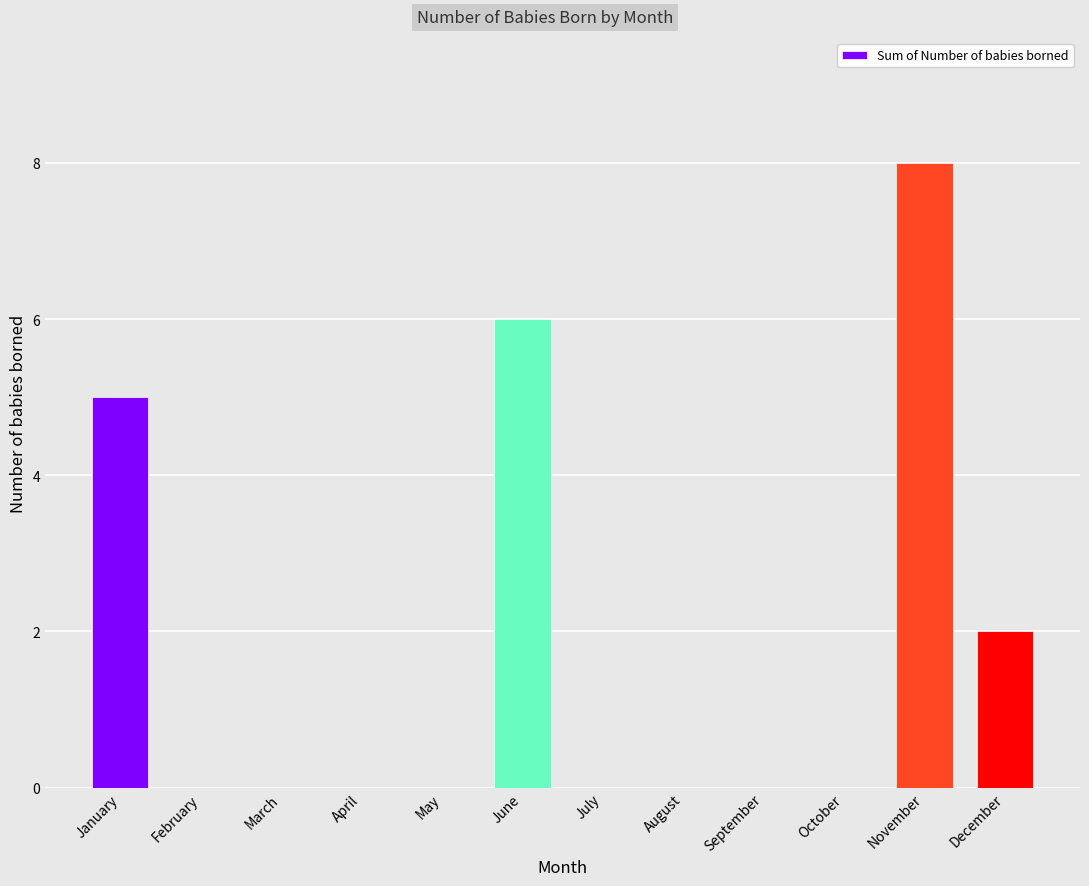

Reading right to left, list all the values displayed in this chart.

December=2	November=8	October=0	September=0	August=0	July=0	June=6	May=0	April=0	March=0	February=0	January=5